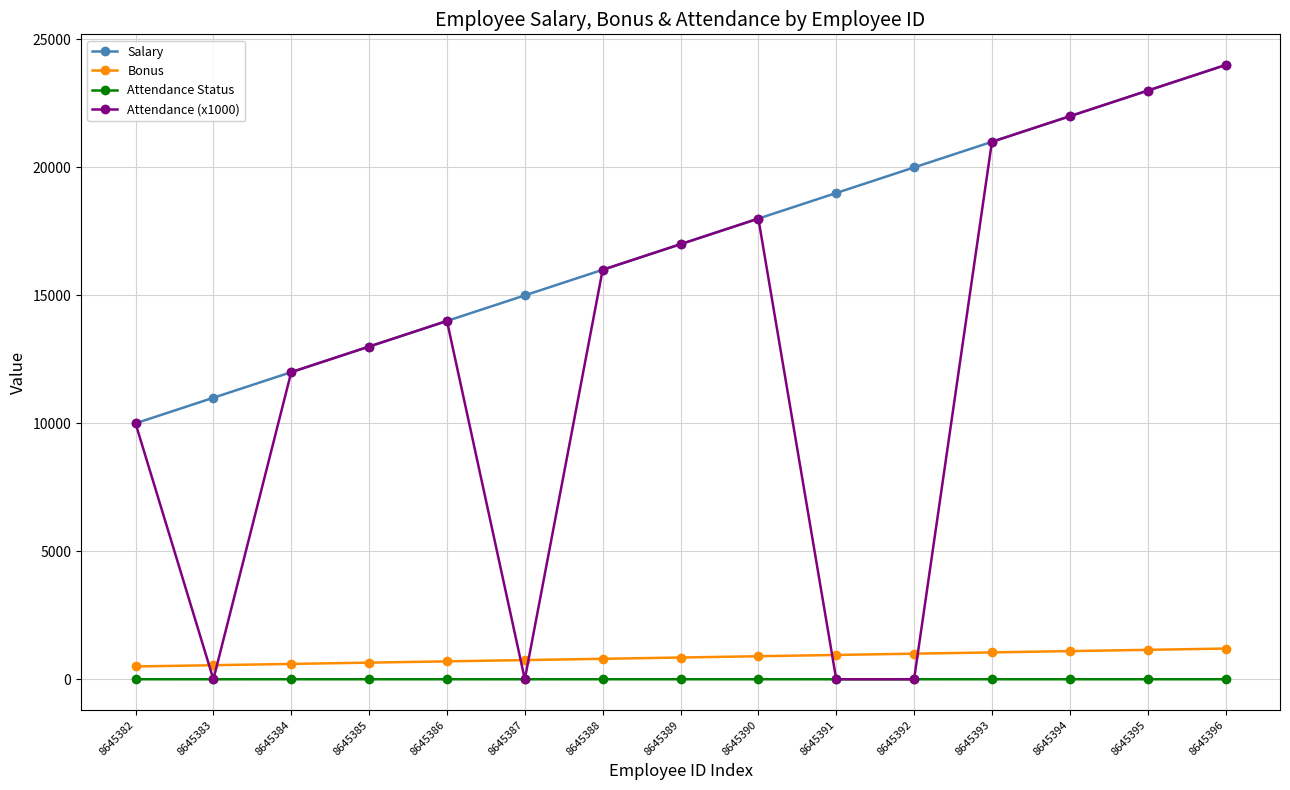

Does the chart display data point markers on the line(s)?

Yes